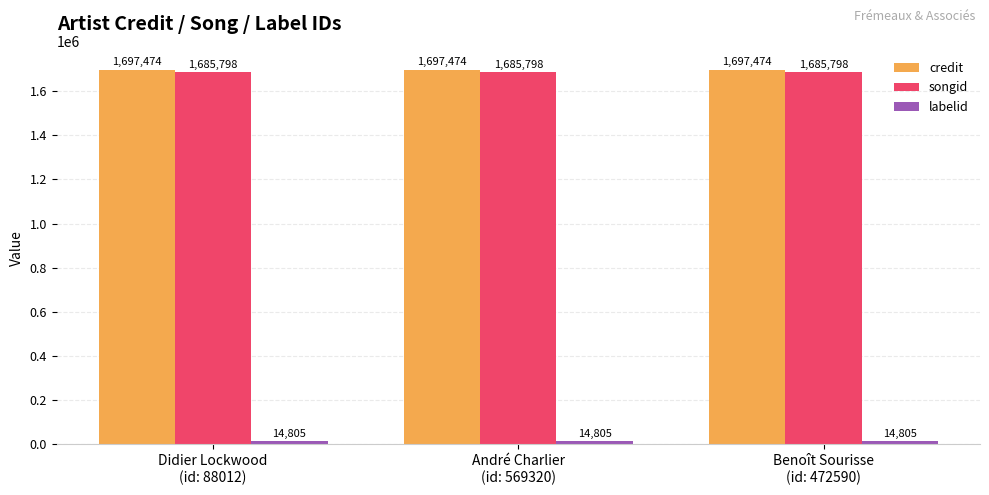

What is the greatest value displayed?

1697474